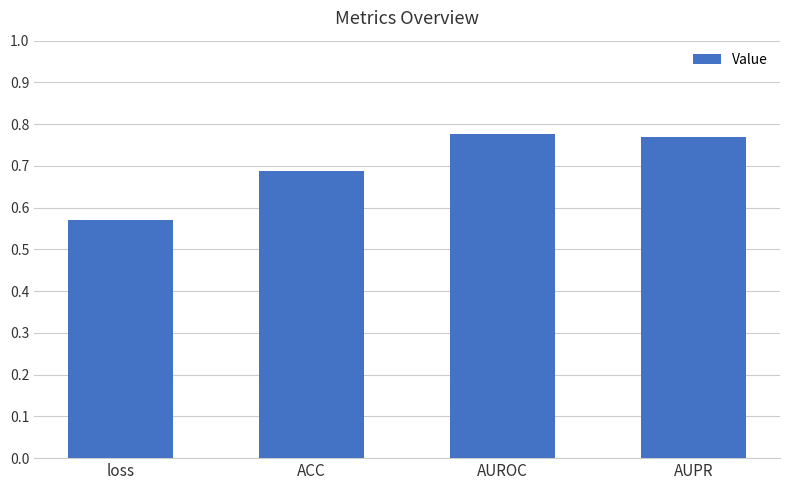

Which label corresponds to the smallest value in the chart?

loss